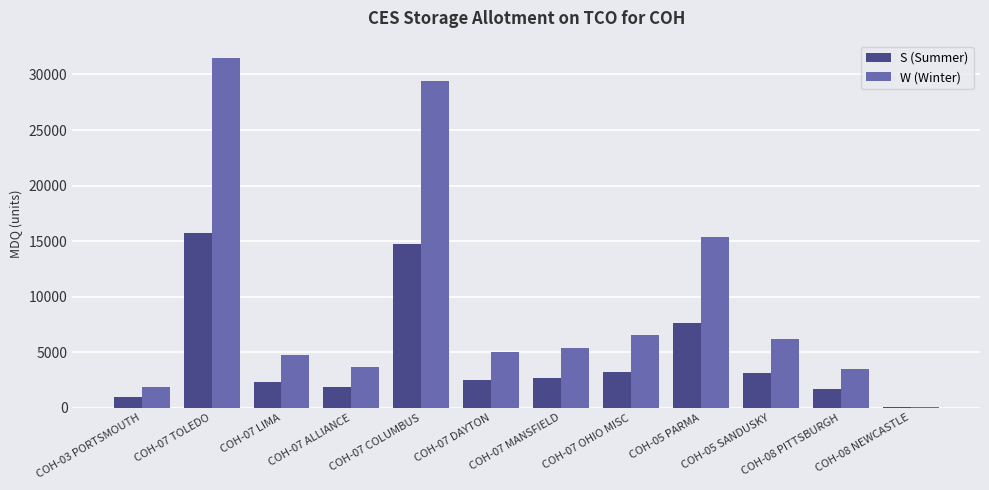

Are the bars horizontal?

No